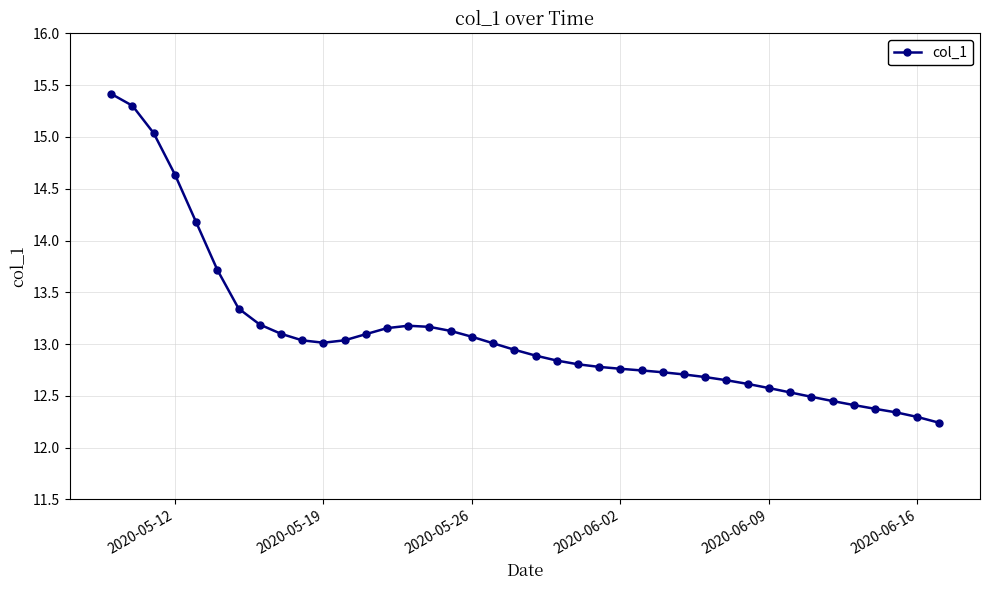

What is the maximum value shown in the chart?

15.4